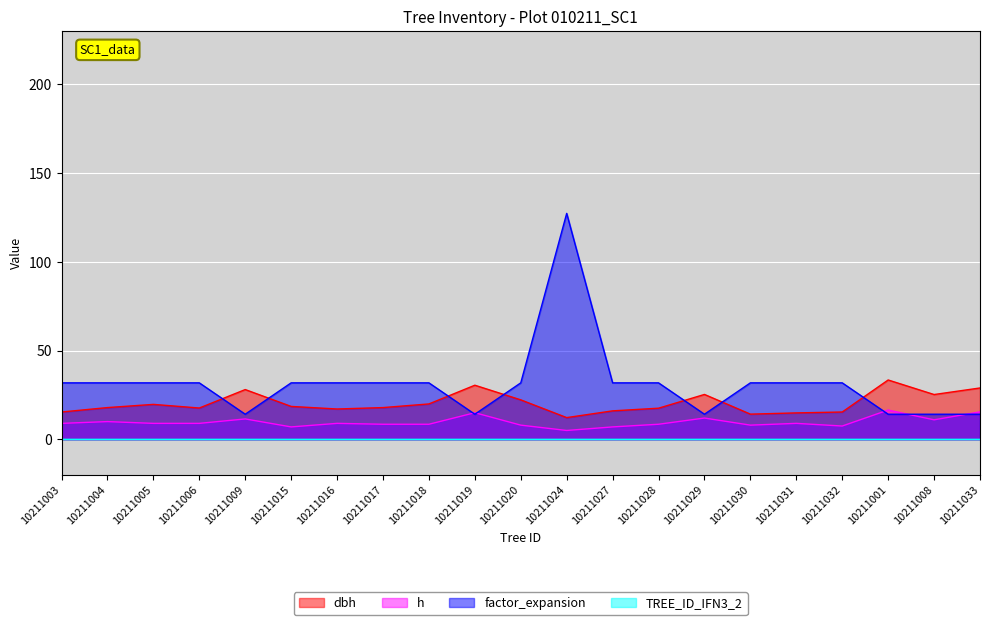

How many series are shown in this chart?

4